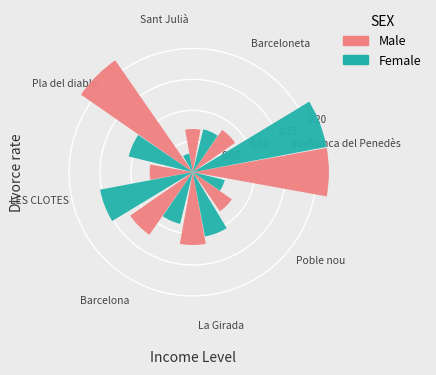

True or false: Pla del diable accounts for 33% of the total.

False